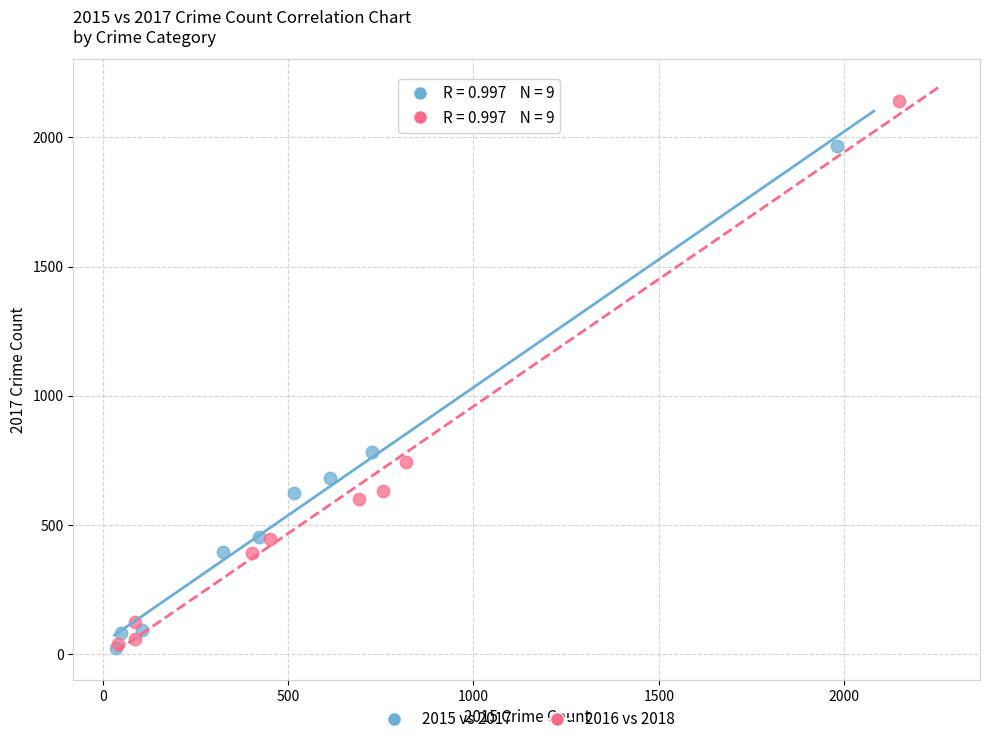

Which series contains the highest Y value?

2016 vs 2018